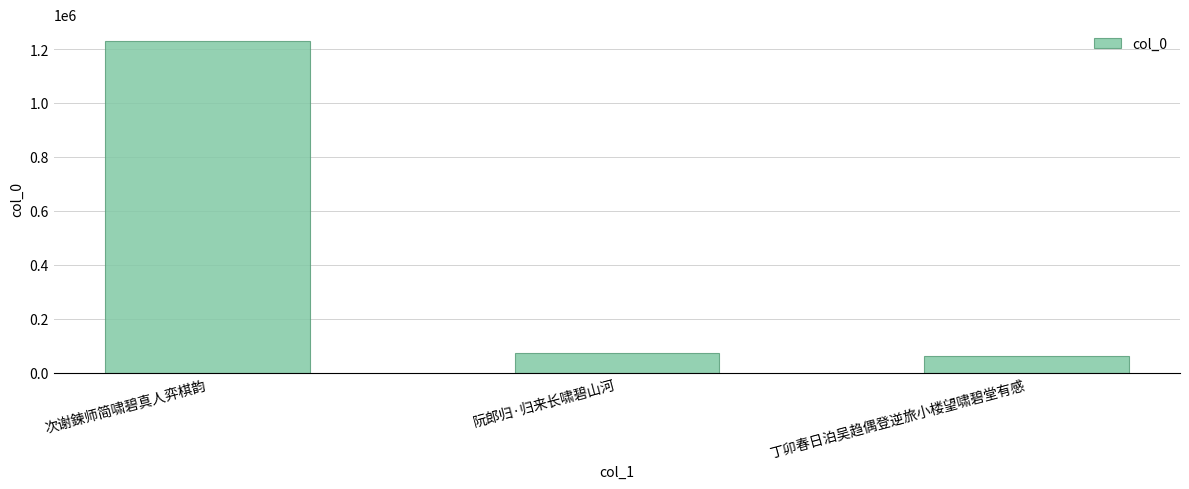

What is the label of the 2nd bar from the left?

阮郎归·归来长啸碧山河